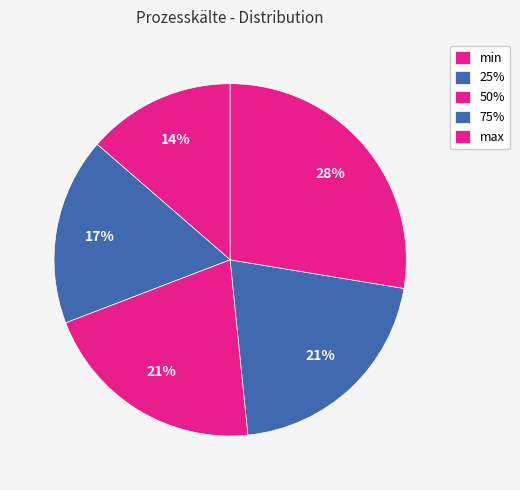

How many slices are in this pie chart?

5